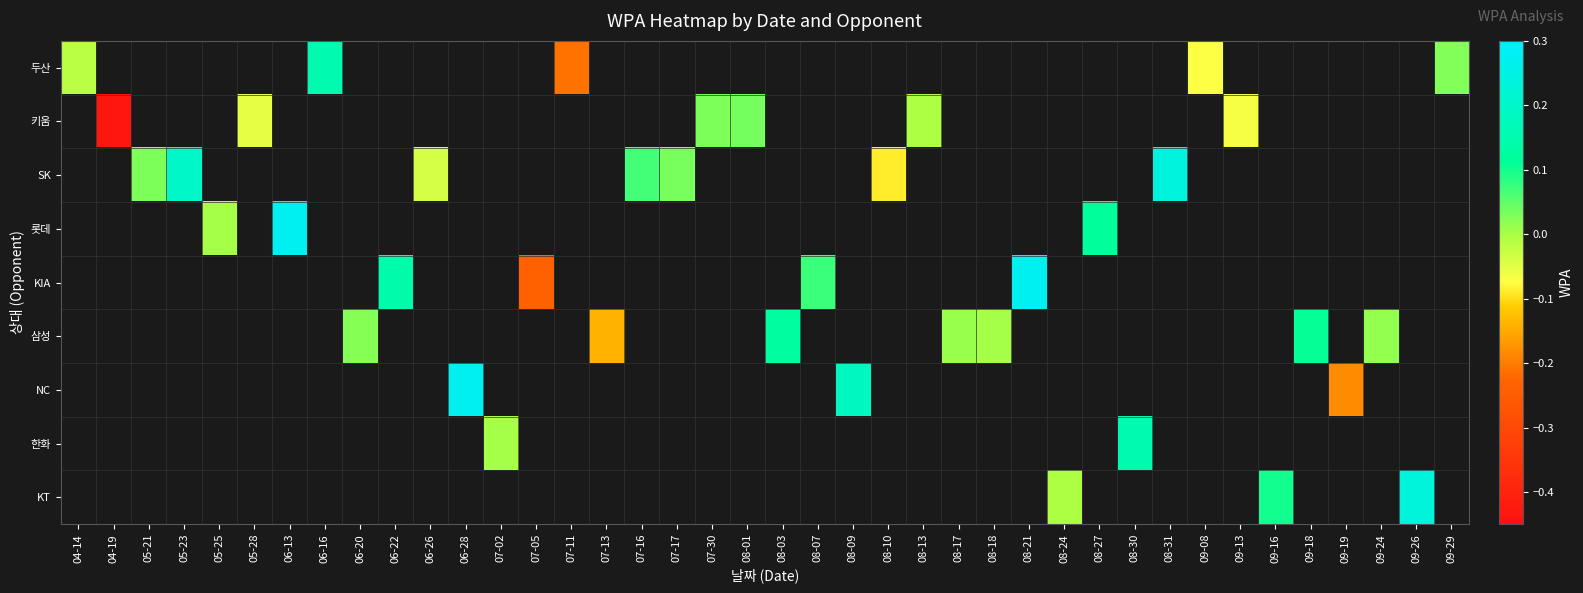

What is the greatest value displayed?

0.3